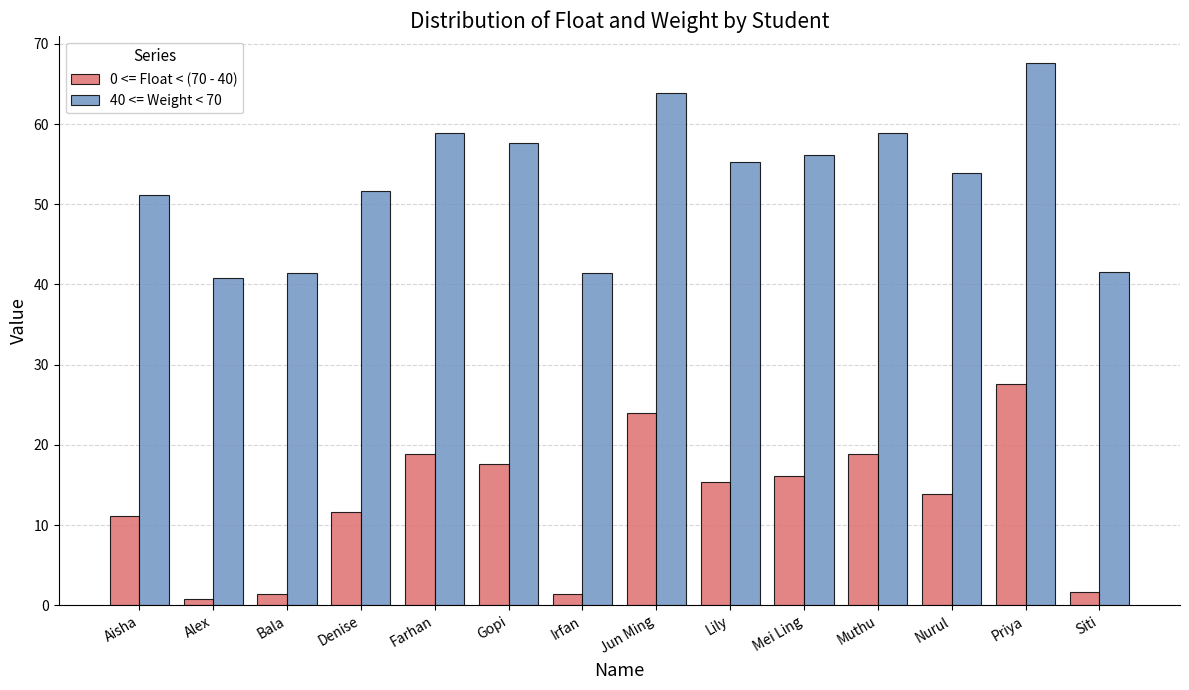

How many distinct data groups are displayed?

2